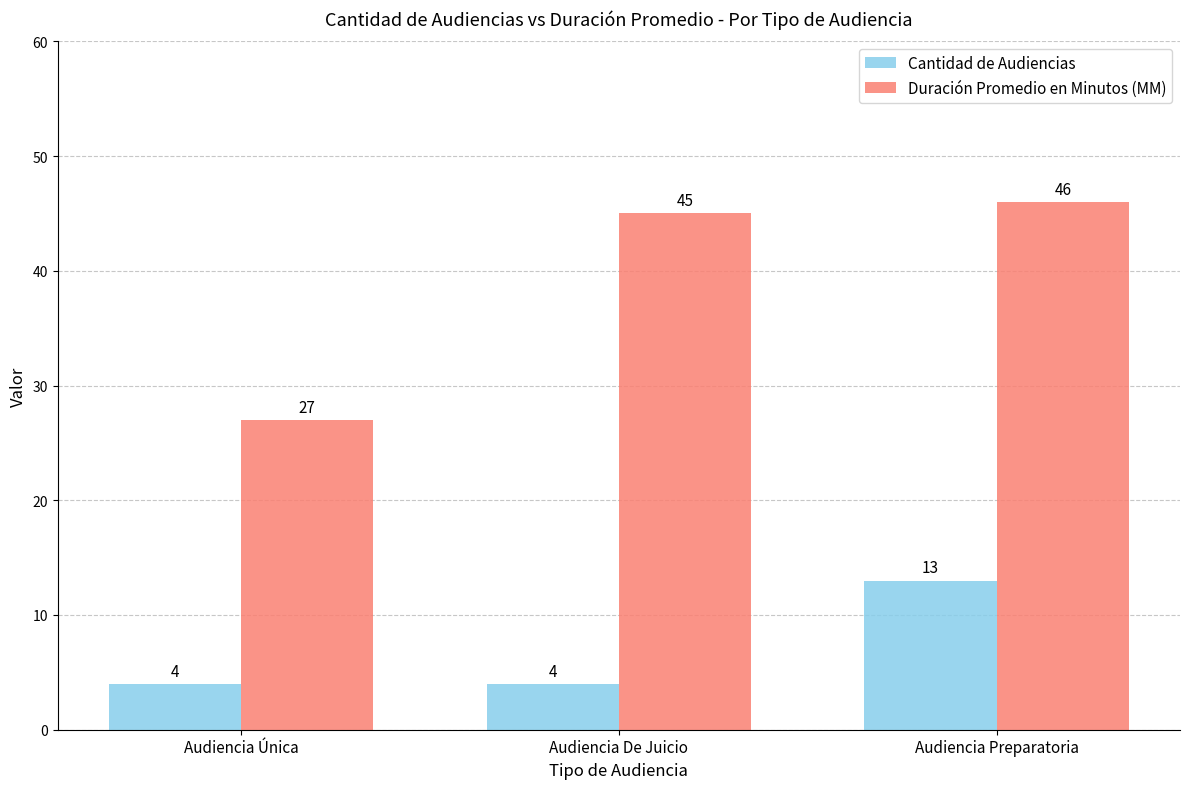

Is the value of Duración Promedio en Minutos (MM) at Audiencia Única greater than the value of Cantidad de Audiencias at Audiencia Preparatoria?

Yes